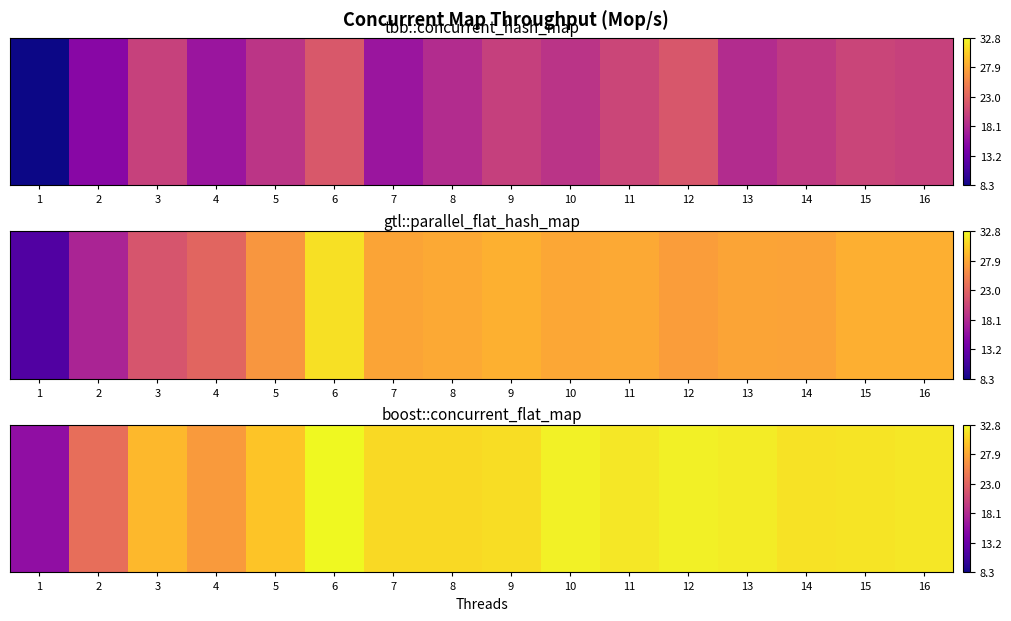

Rank the categories by value from lowest to highest.

1, 2, 4, 3, 5, 8, 7, 9, 14, 15, 16, 11, 13, 12, 10, 6